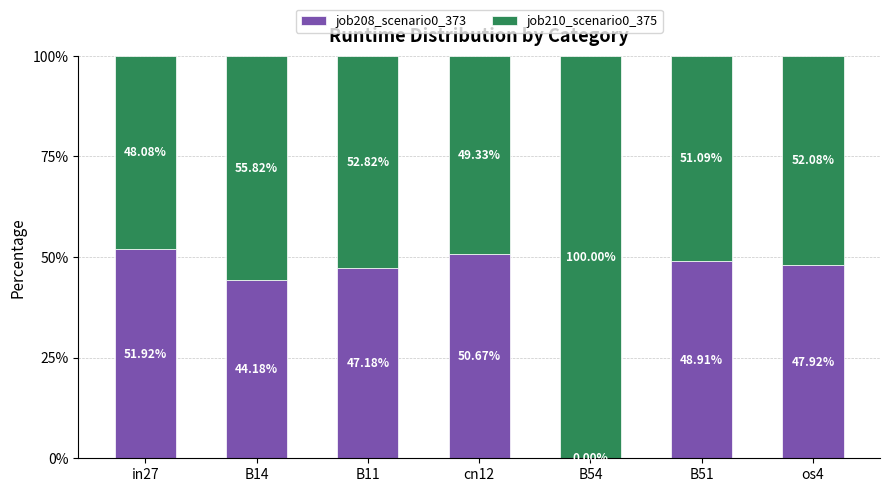

What is the total value across all series at B51?

100.0